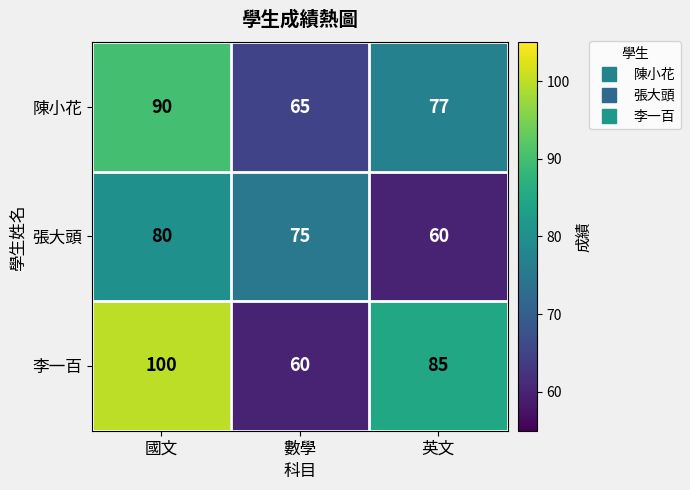

Read the 李一百 value at 國文, to the nearest 5.

100